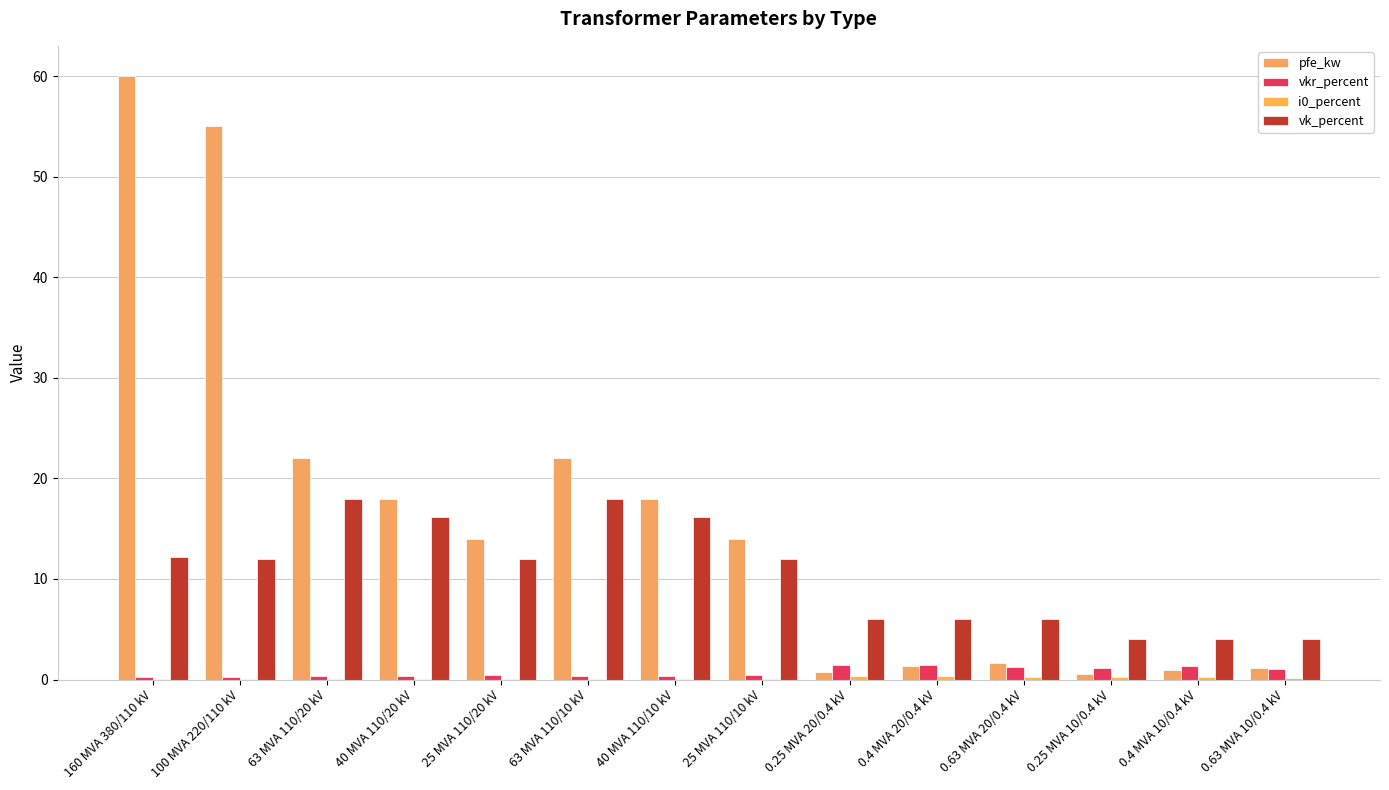

How many categories are shown in the chart?

14